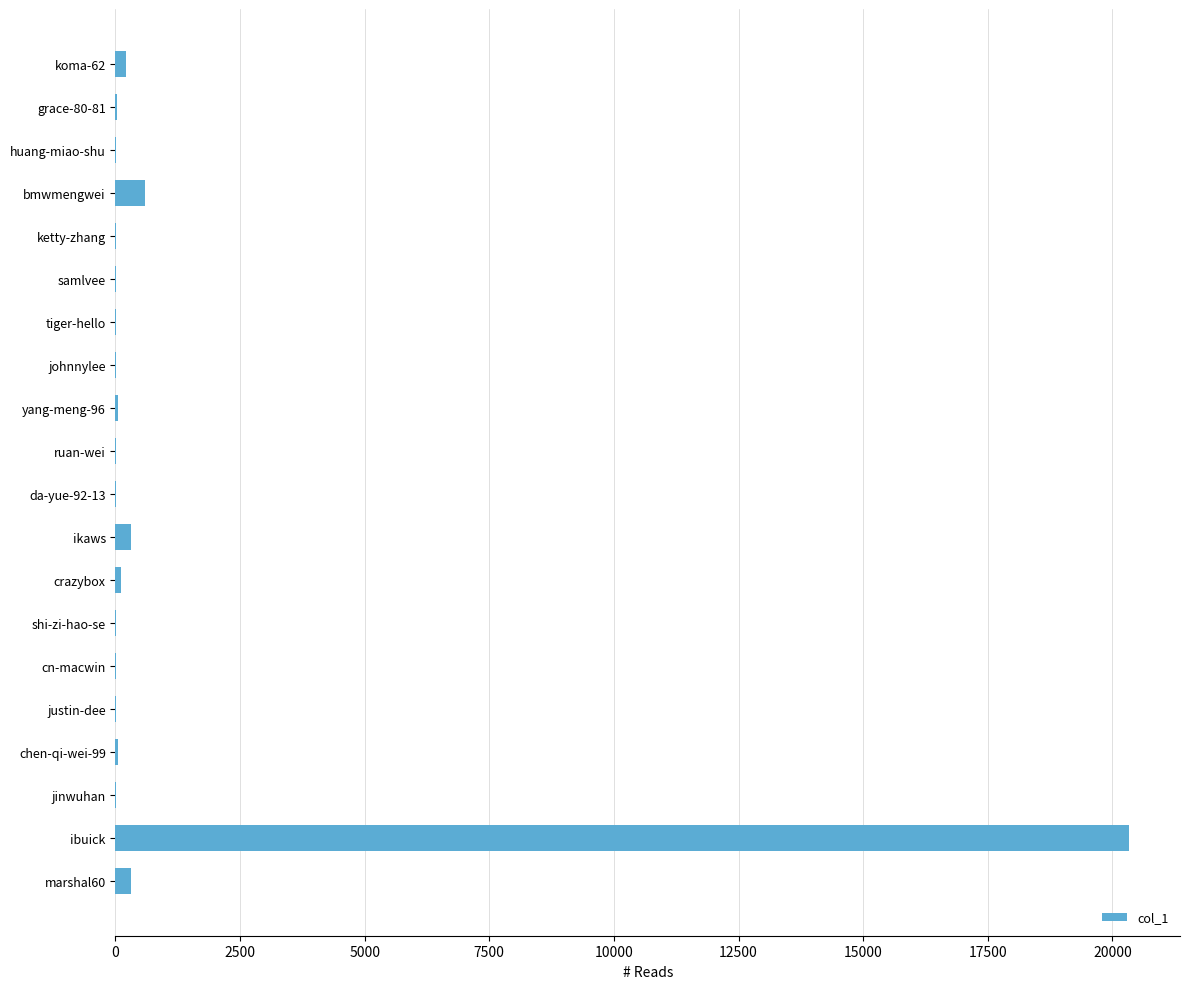

What is the greatest value displayed?

20340